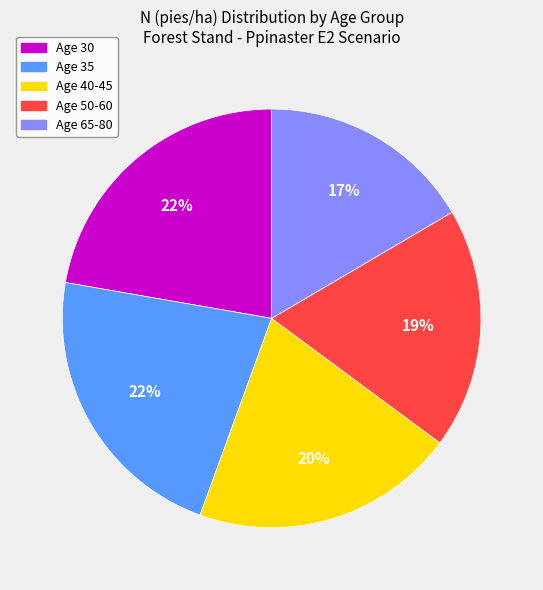

Is there a majority slice in this chart?

No